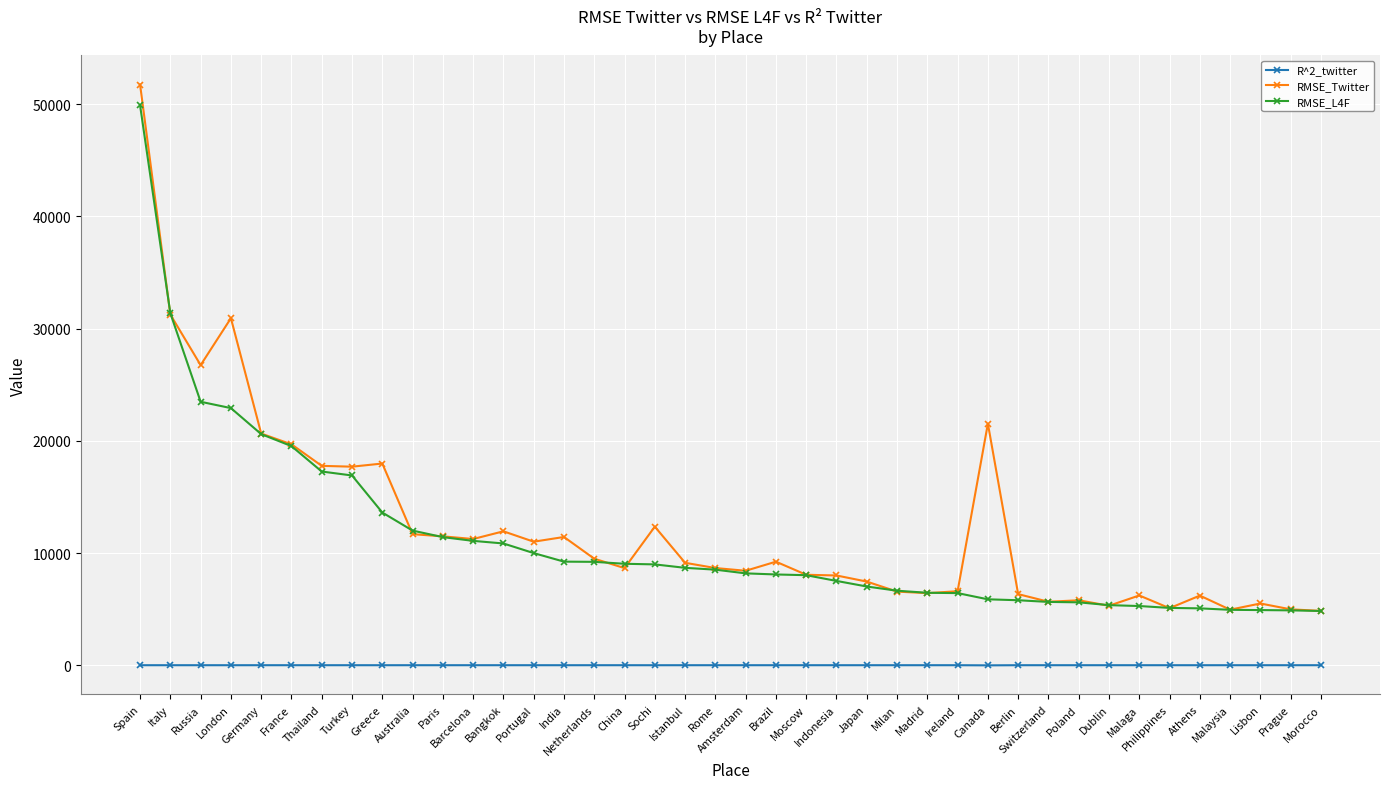

Which label corresponds to the largest value in the chart?

Spain